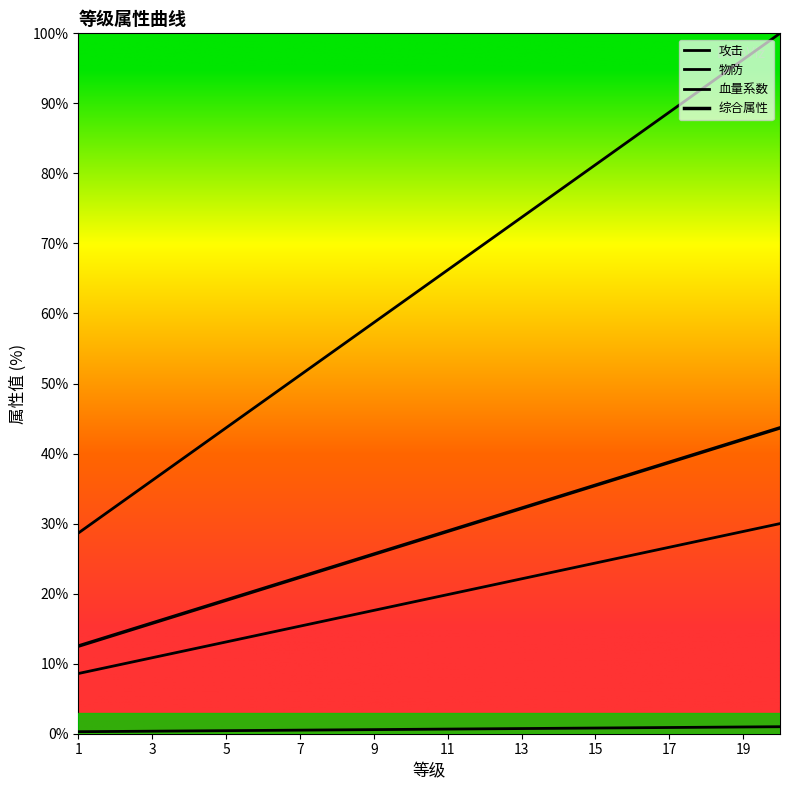

True or false: 血量系数 and 物防 intersect in this chart.

False